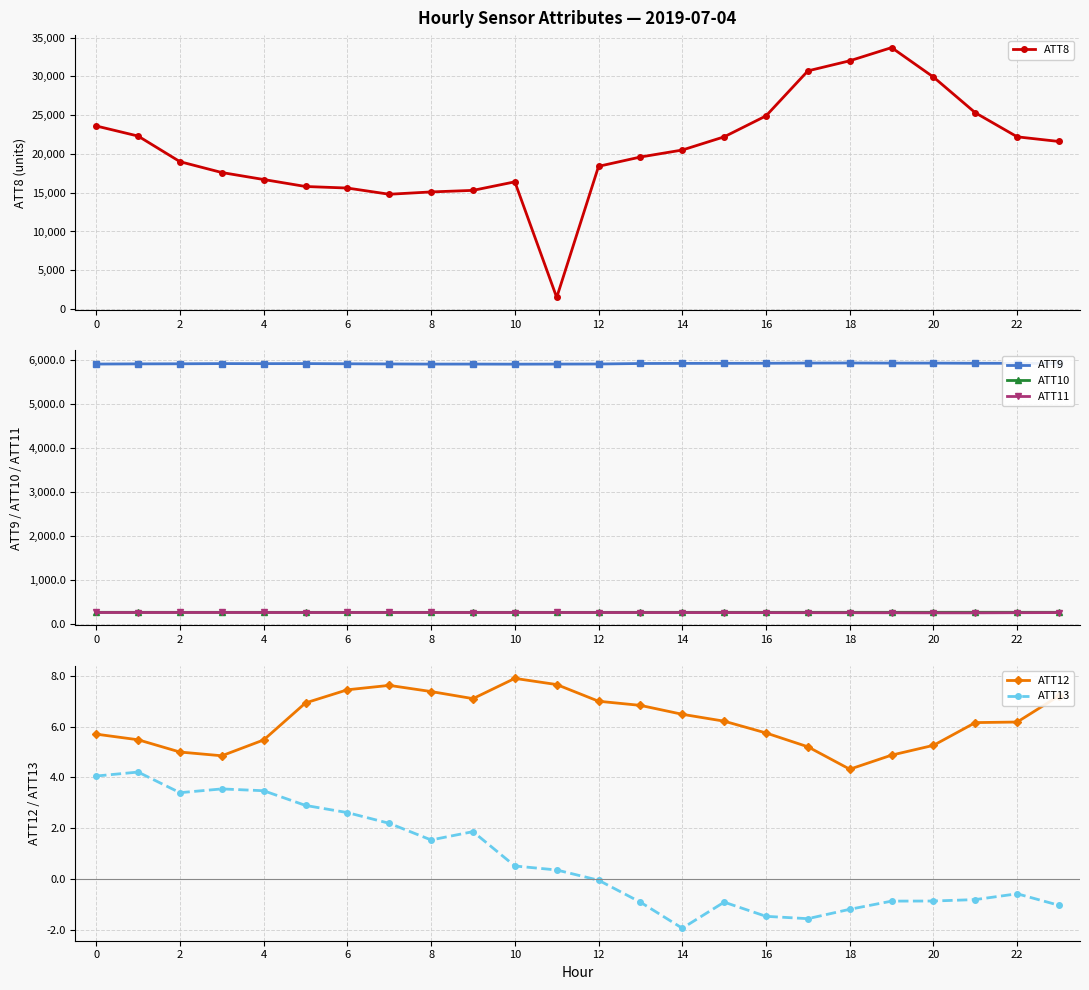

Which series has the largest total across all categories?

ATT8